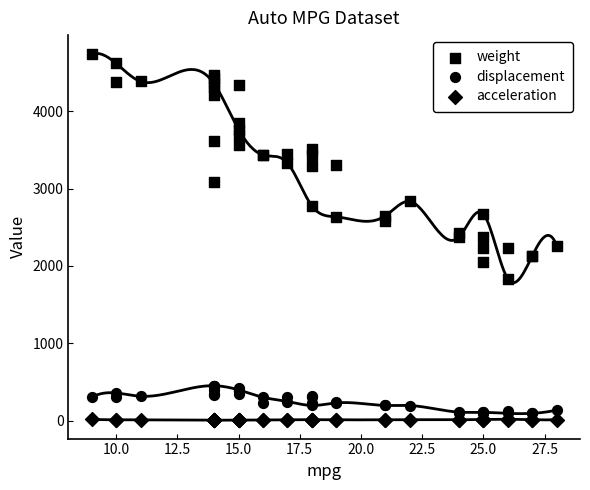

Which series contains the highest Y value?

weight